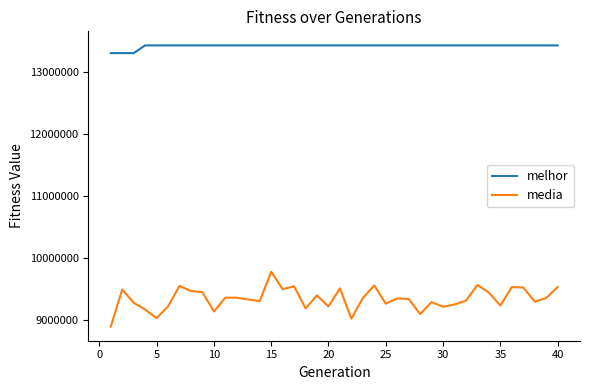

True or false: melhor and media cross at least once.

False